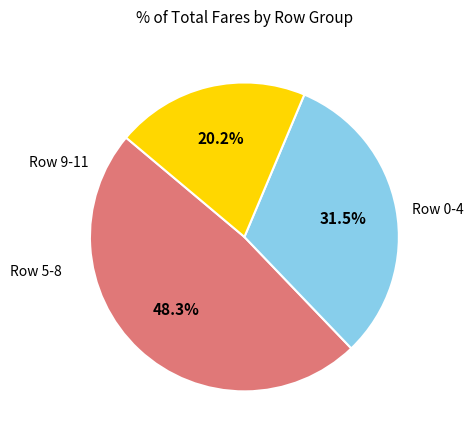

Count the number of slices in the pie.

3